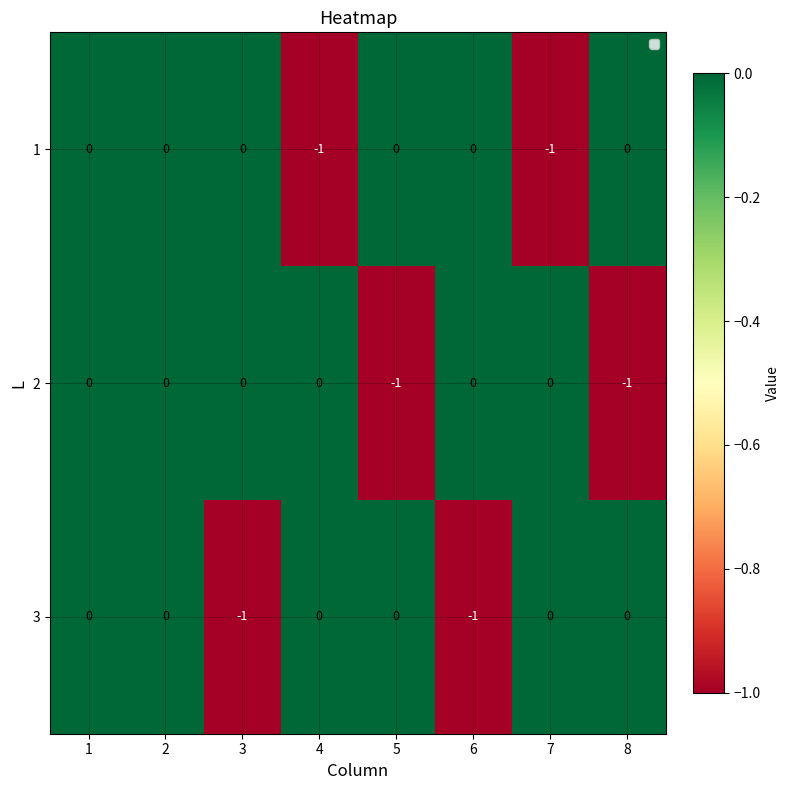

The value of 3 at 7 is 1. True or false?

False